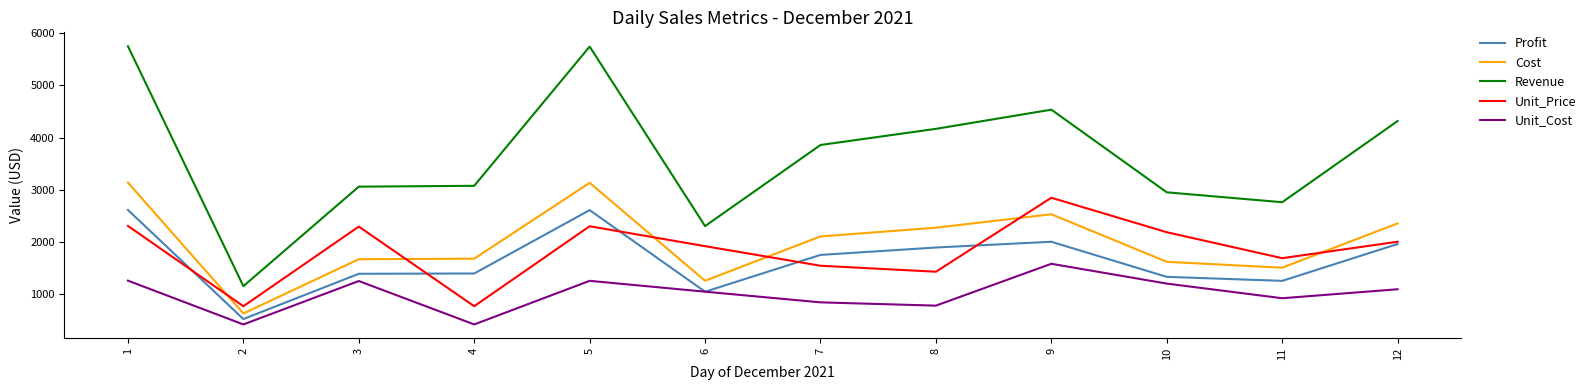

The value of Profit at 5 is 2610.2. True or false?

True